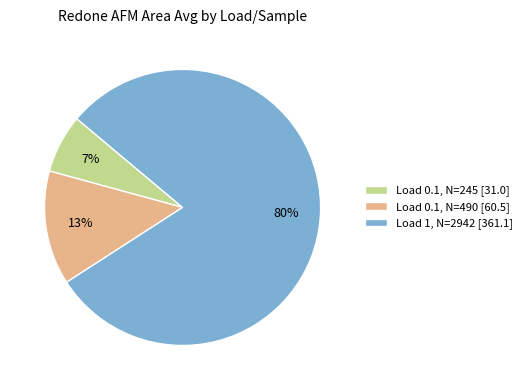

What is the largest slice in the pie chart?

Load 1, N=2942 [361.1]